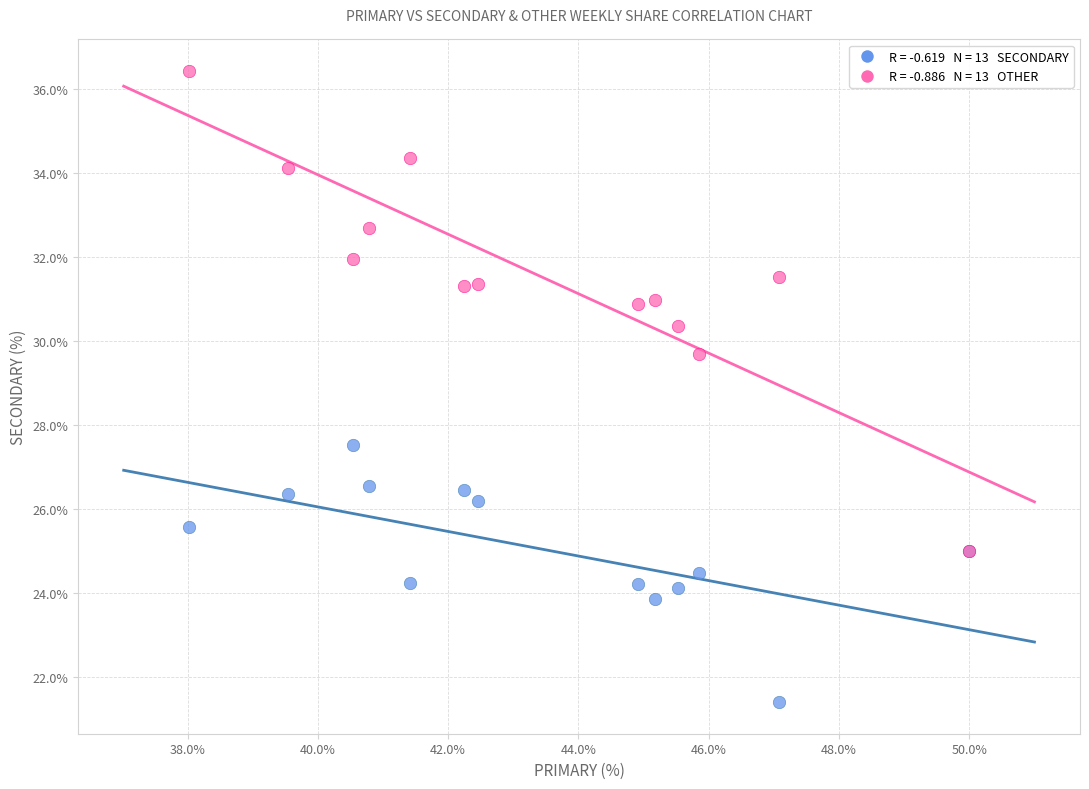

Across all series, what Y value is closest to 28?

27.5